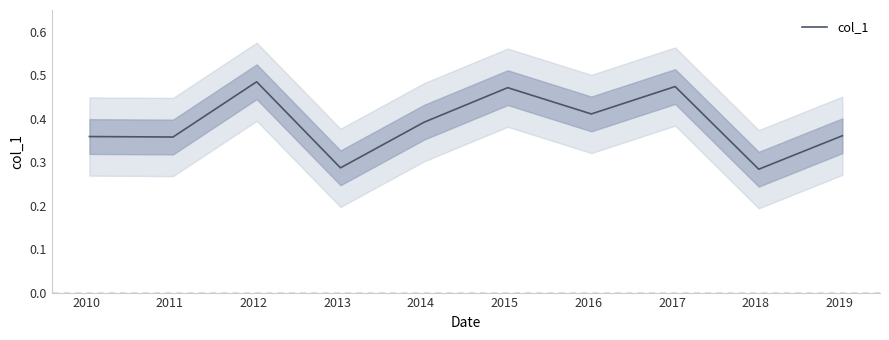

Does the chart display data point markers on the line(s)?

No